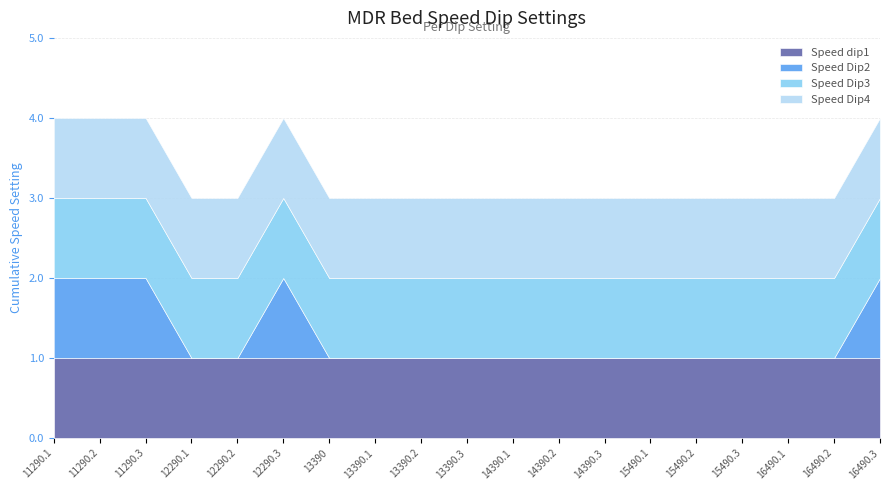

Which has a higher value, 13390 or 16490.1?

13390